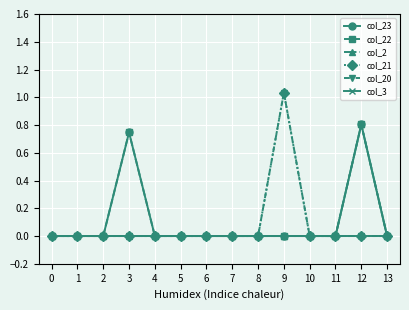

Between 2 and 1, which is larger?

2